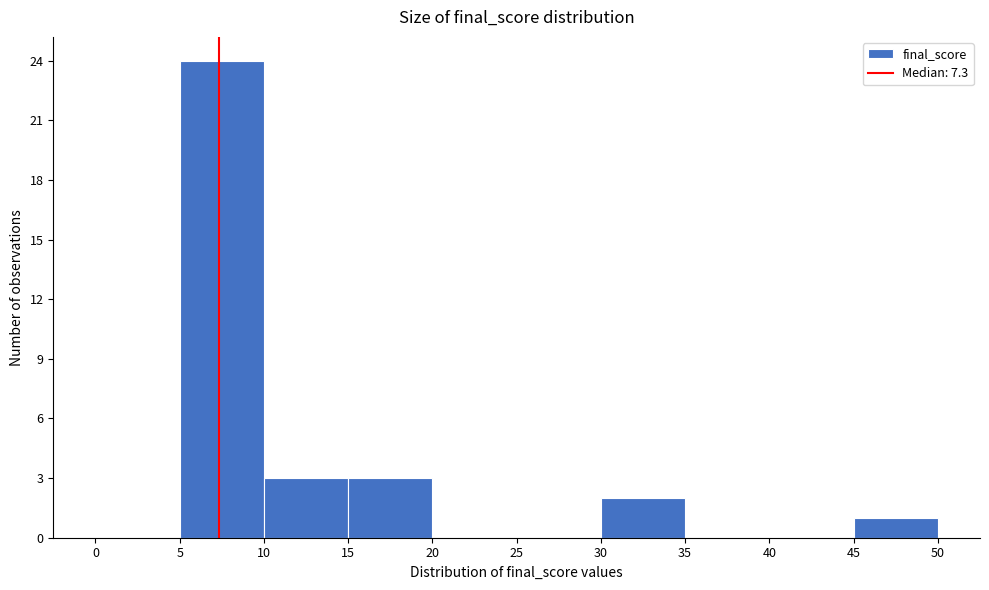

Reading left to right, transcribe this chart: for each bar, give the range it covers on the x-axis and its height. The values are not printed on the chart, so give them approximately, as read against the axis.

0 to 5: 0
5 to 10: 24
10 to 15: 3
15 to 20: 3
20 to 25: 0
25 to 30: 0
30 to 35: 2
35 to 40: 0
40 to 45: 0
45 to 50: 1